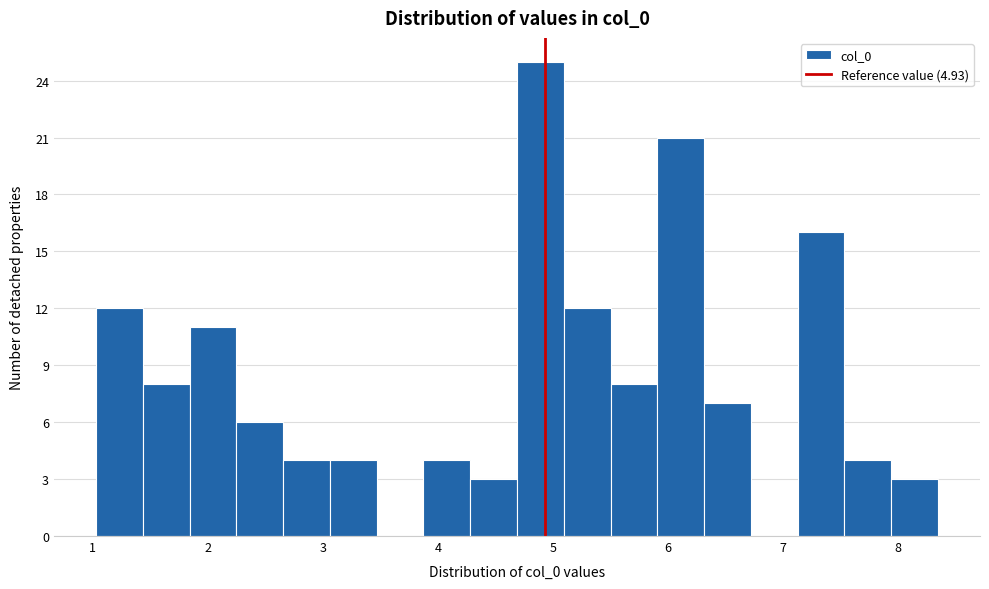

Reading left to right, transcribe this chart: for each bar, give the range it covers on the x-axis and its height. Neither the bar edges nor the heights are printed on the chart, so give them approximately, as read against the axes.

1.0 to 1.4: 12
1.4 to 1.8: 8
1.8 to 2.2: 11
2.2 to 2.7: 6
2.7 to 3.1: 4
3.1 to 3.5: 4
3.5 to 3.9: 0
3.9 to 4.3: 4
4.3 to 4.7: 3
4.7 to 5.1: 25
5.1 to 5.5: 12
5.5 to 5.9: 8
5.9 to 6.3: 21
6.3 to 6.7: 7
6.7 to 7.1: 0
7.1 to 7.5: 16
7.5 to 7.9: 4
7.9 to 8.3: 3